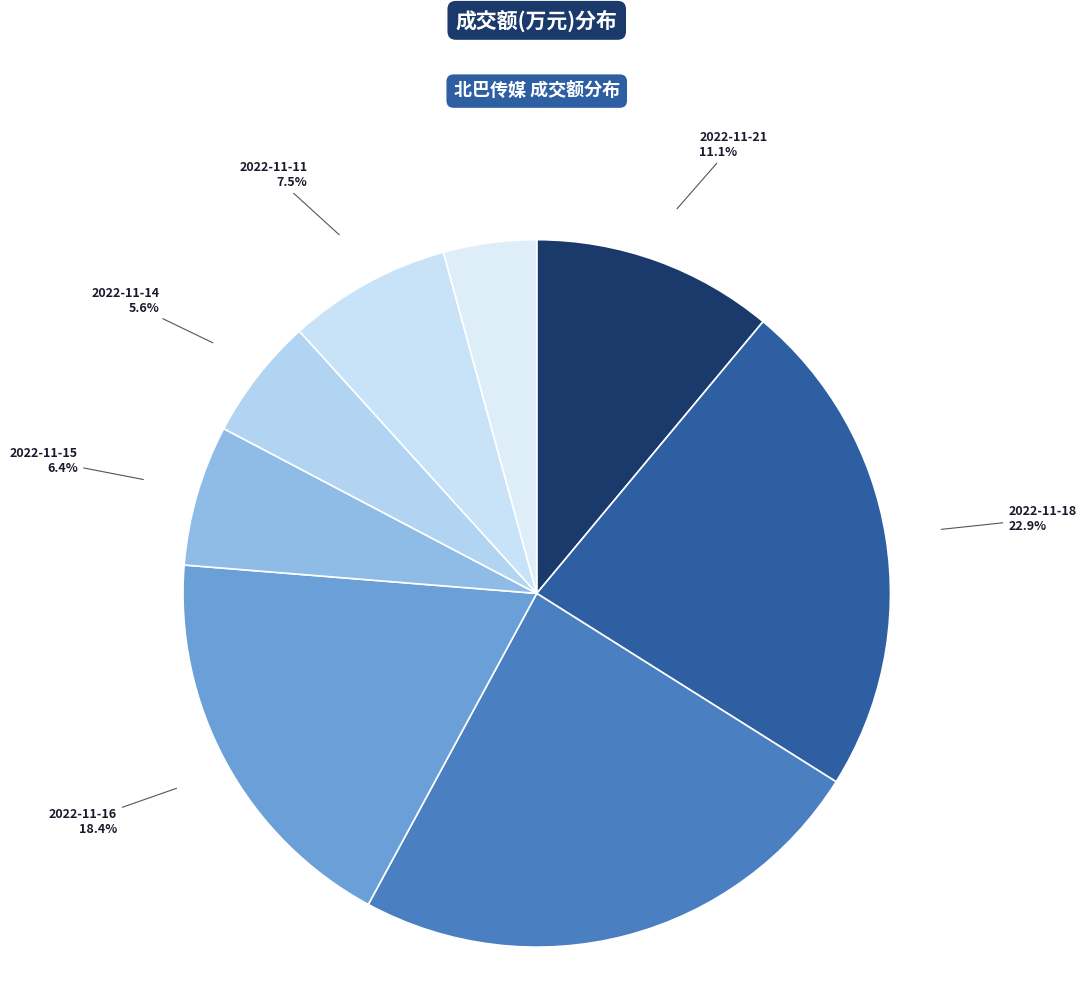

How many slices are in this pie chart?

8